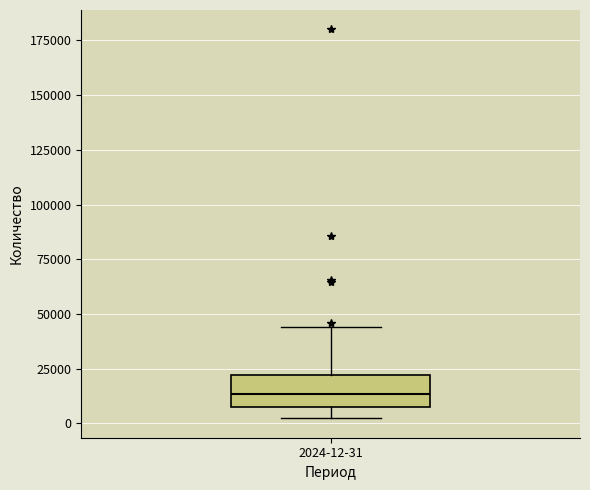

Transcribe this box plot: give where the median line is, the range the box spans, and where the two whiskers end, as read against the y-axis. The values are not printed on the chart, so give them approximately, as read against the axis.

median 15000, box 5000 to 20000, whiskers 0 to 45000